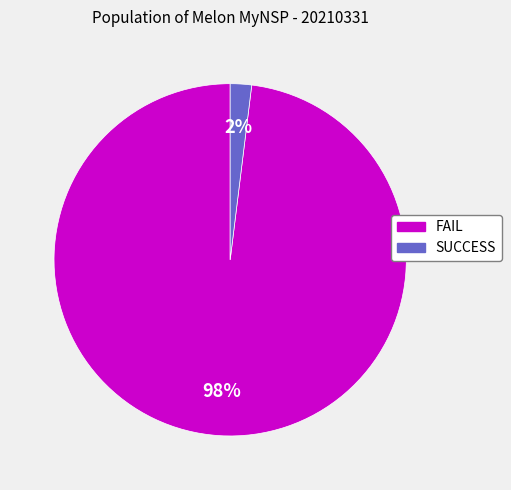

The FAIL slice represents 87% of the pie. True or false?

False